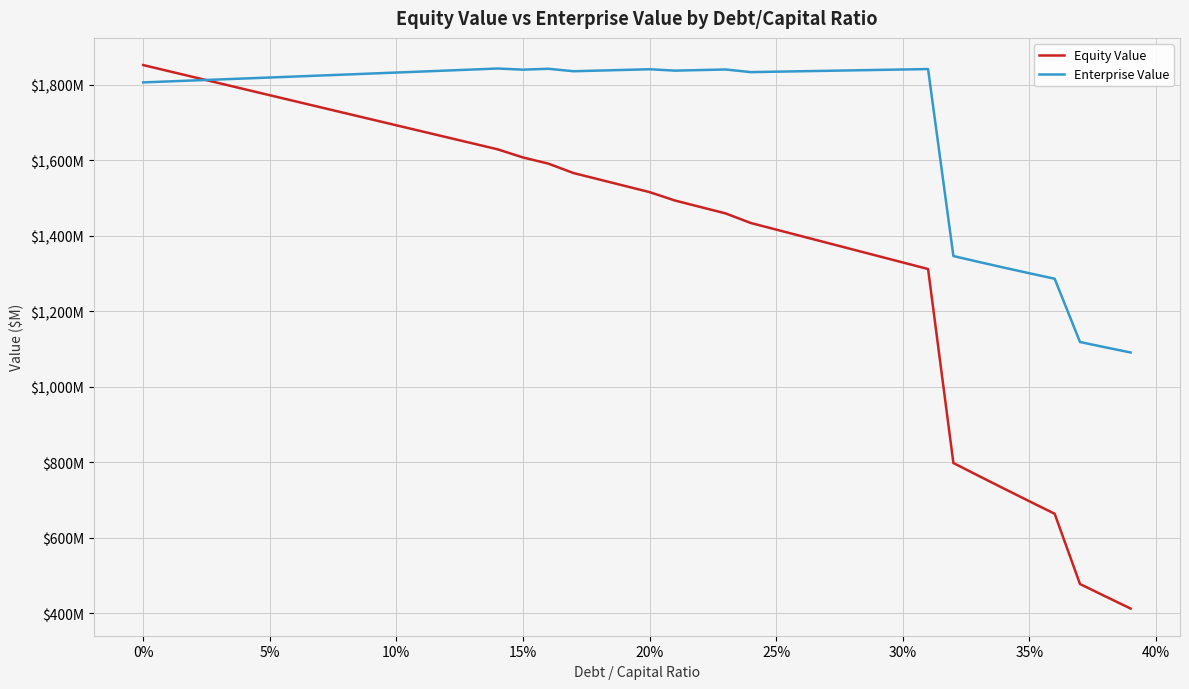

Which series has the widest spread of values?

Equity Value